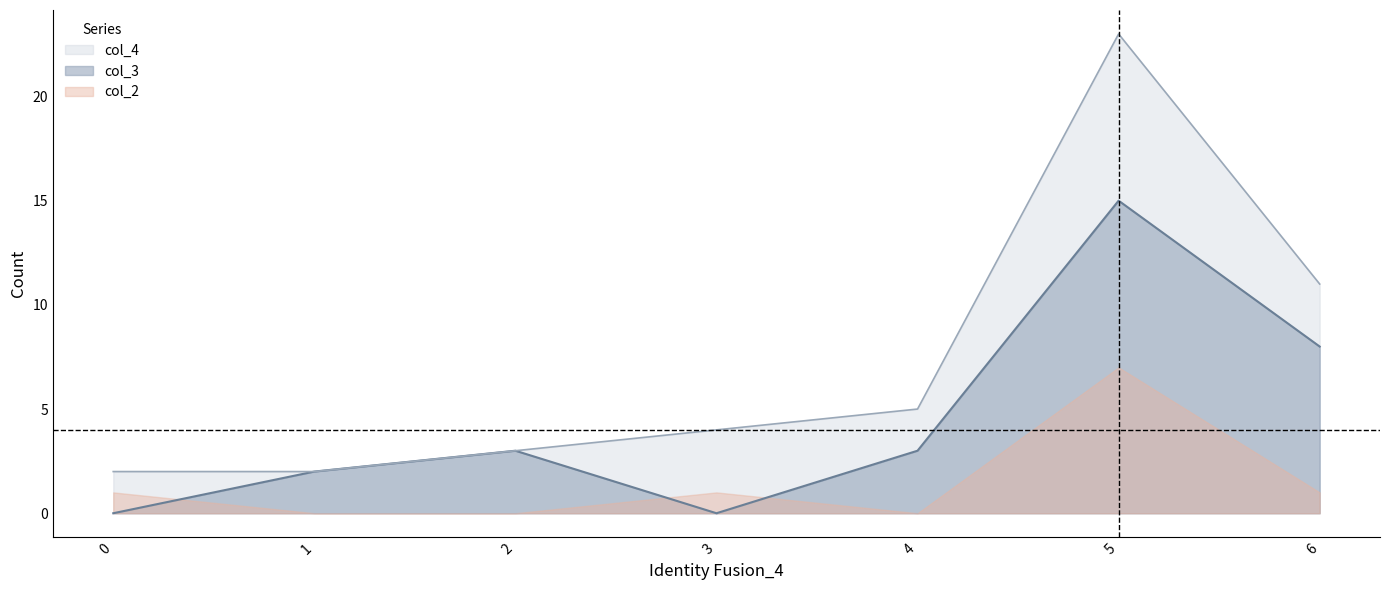

List the series in order of their peak value, highest first.

col_4, col_3, col_2